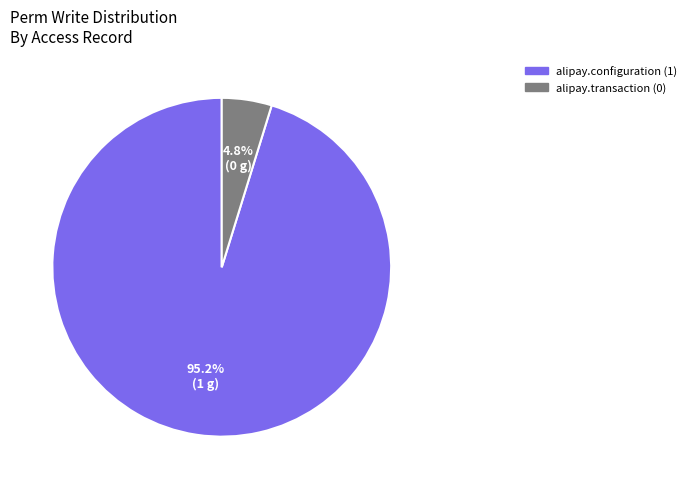

Is there any slice that represents more than half of the pie?

Yes